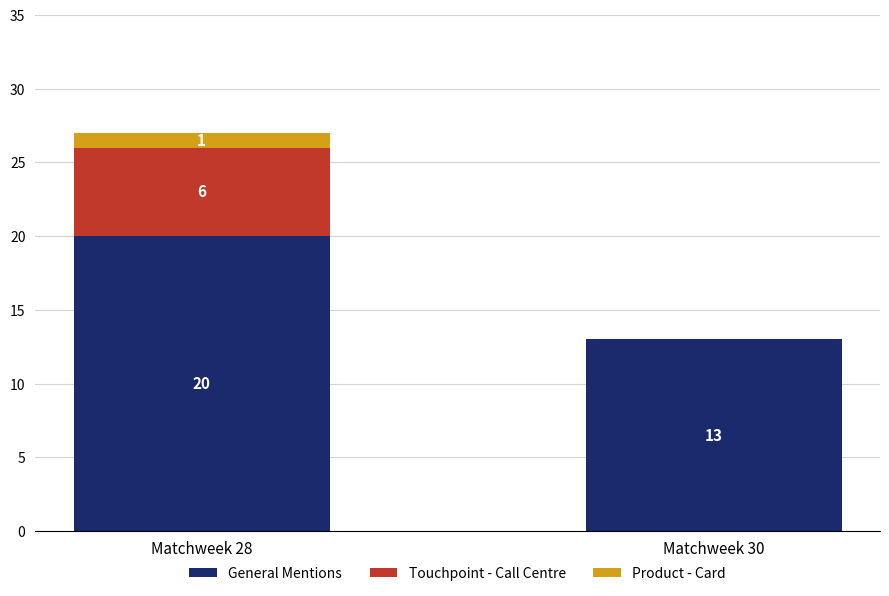

Which category has the highest value in the General Mentions series?

Matchweek 28